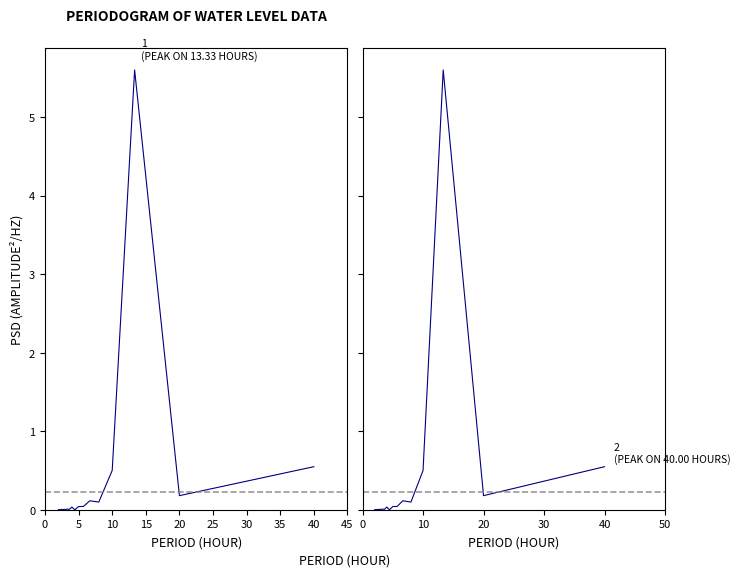

What is the label of the 20th point from the left?

40